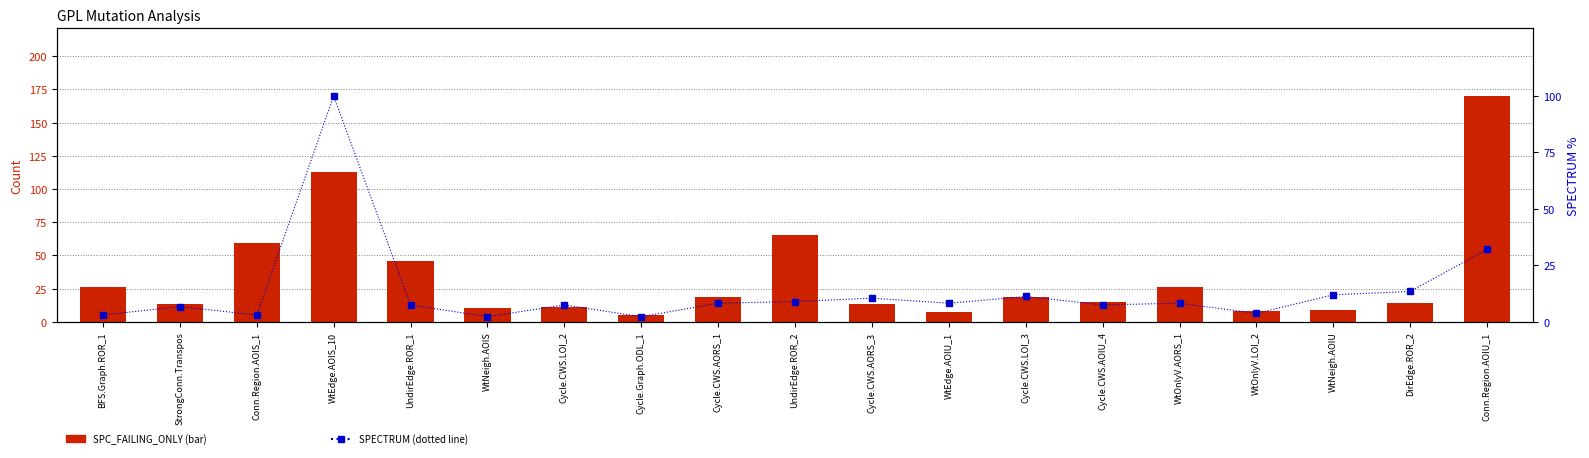

What position from the left is WtOnlyV.AORS_1?

15